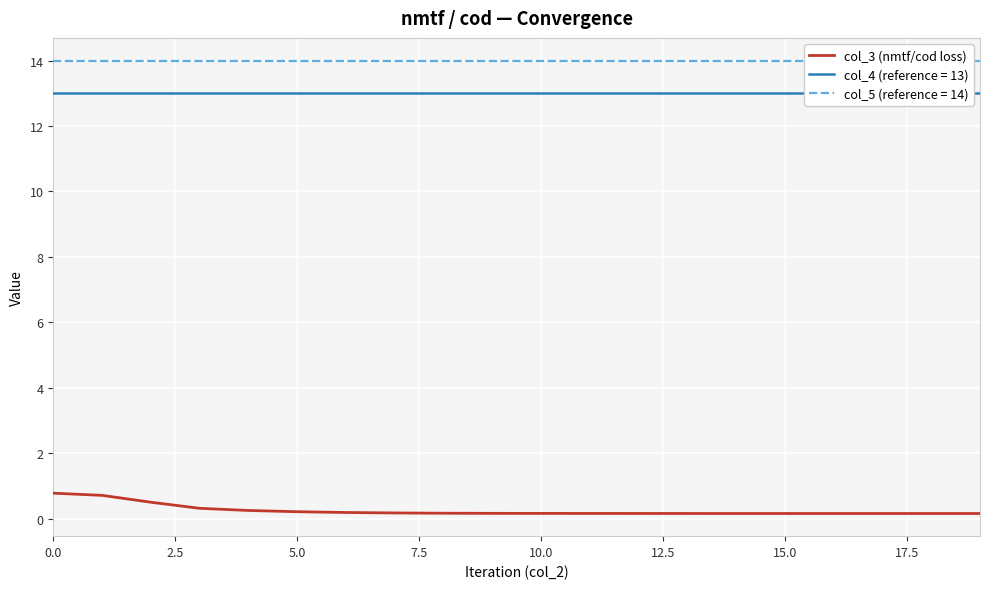

Reading left to right, extract all data points from this chart.

0.8	0.7	0.5	0.3	0.3	0.2	0.2	0.2	0.2	0.2	0.2	0.2	0.2	0.2	0.2	0.2	0.2	0.2	0.2	0.2